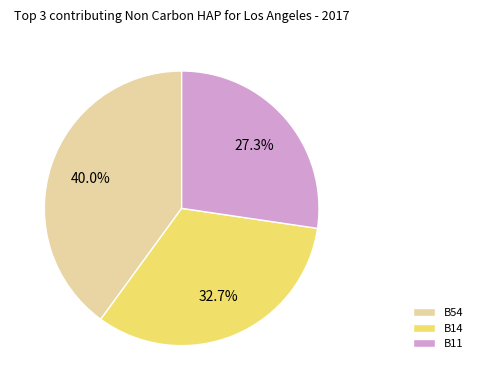

To the nearest percent, what is the difference between the largest and smallest slice percentages?

13%